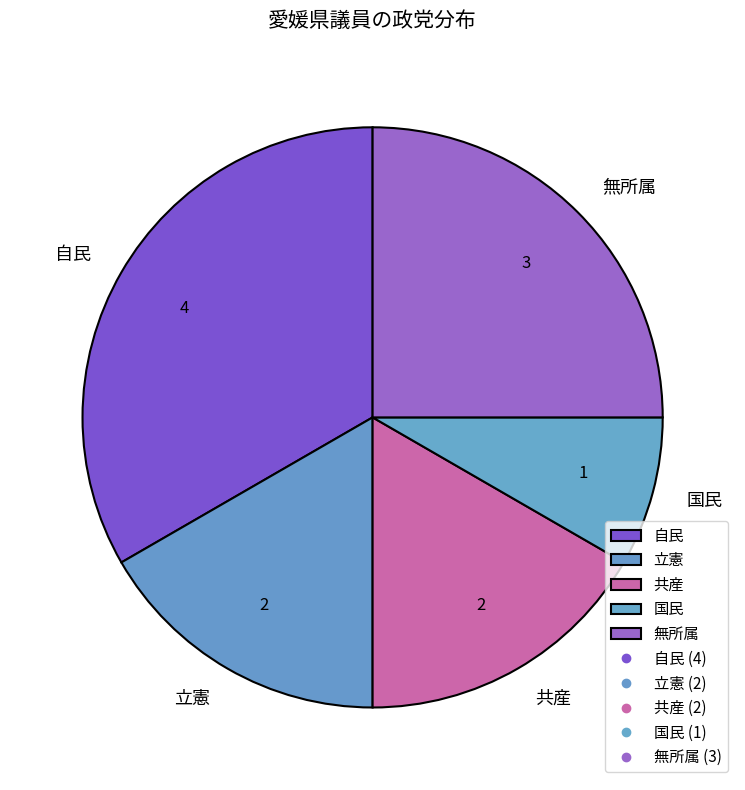

Is it true that 共産 is 17% of the pie?

True